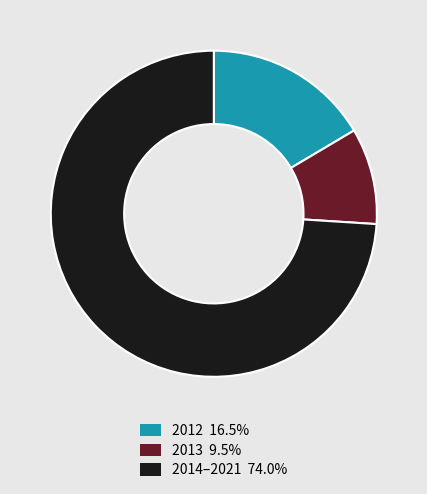

Does any single category account for the majority?

Yes